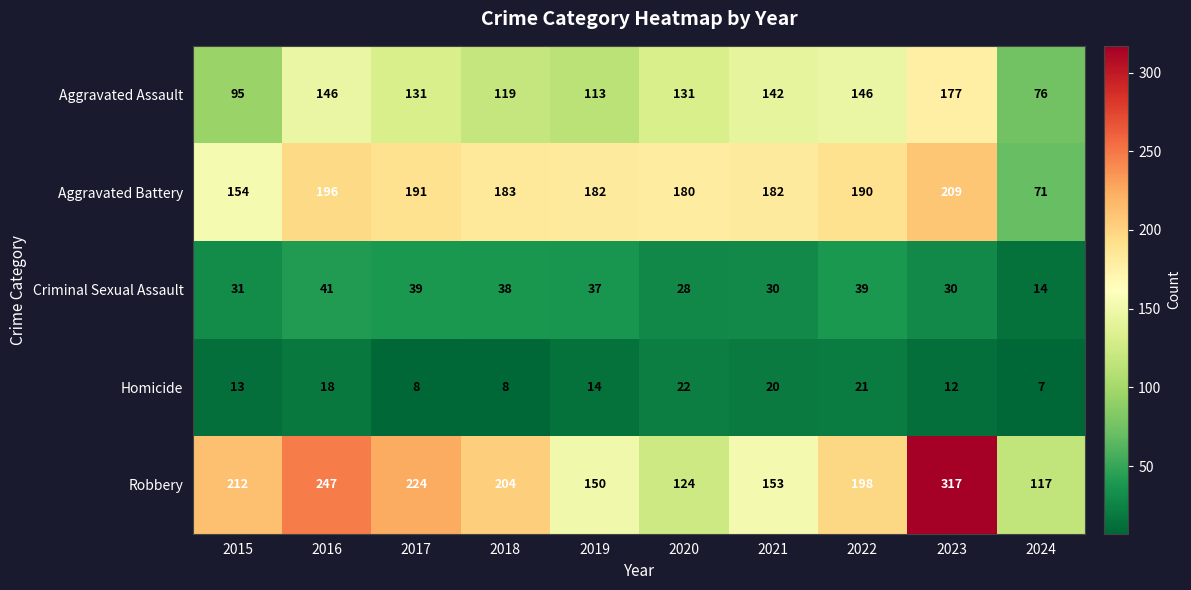

Which series changed the most between 2016 and 2023?

Robbery